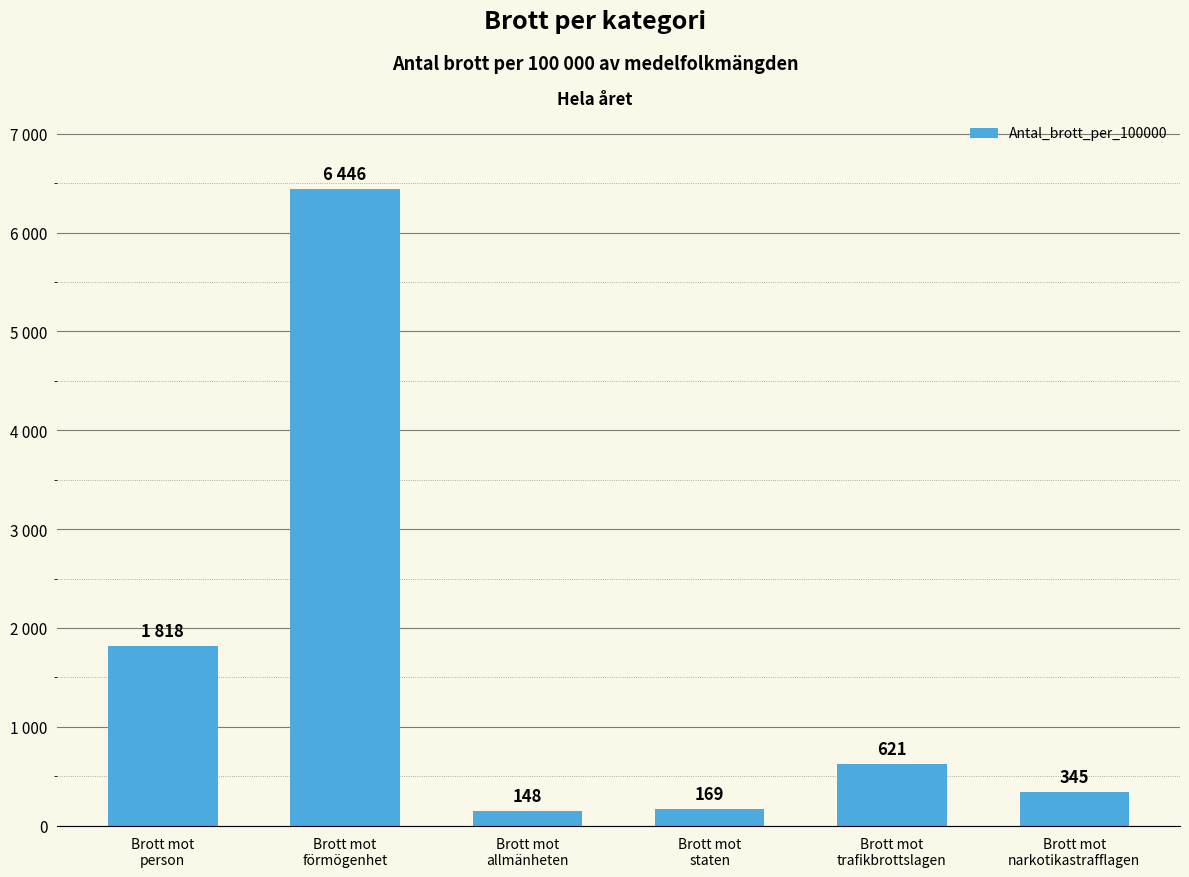

What is the maximum value shown in the chart?

6446